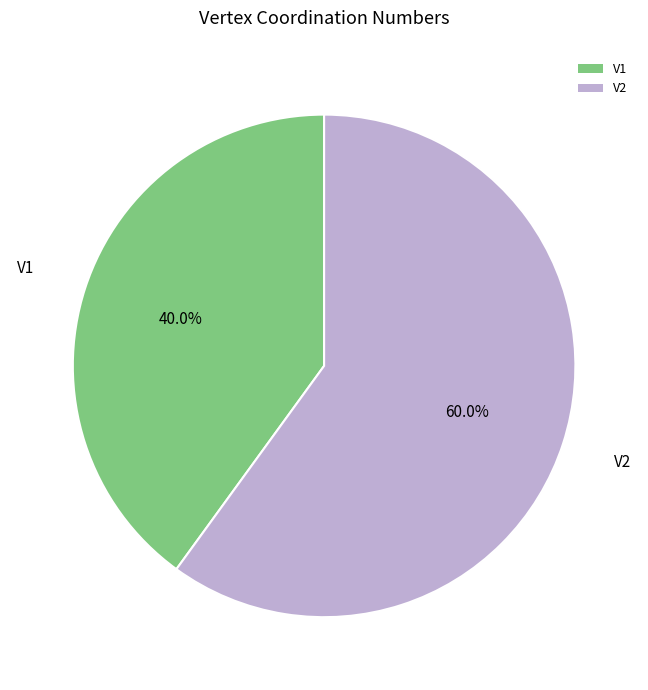

What percentage is the V1 slice, to the nearest percent?

40%